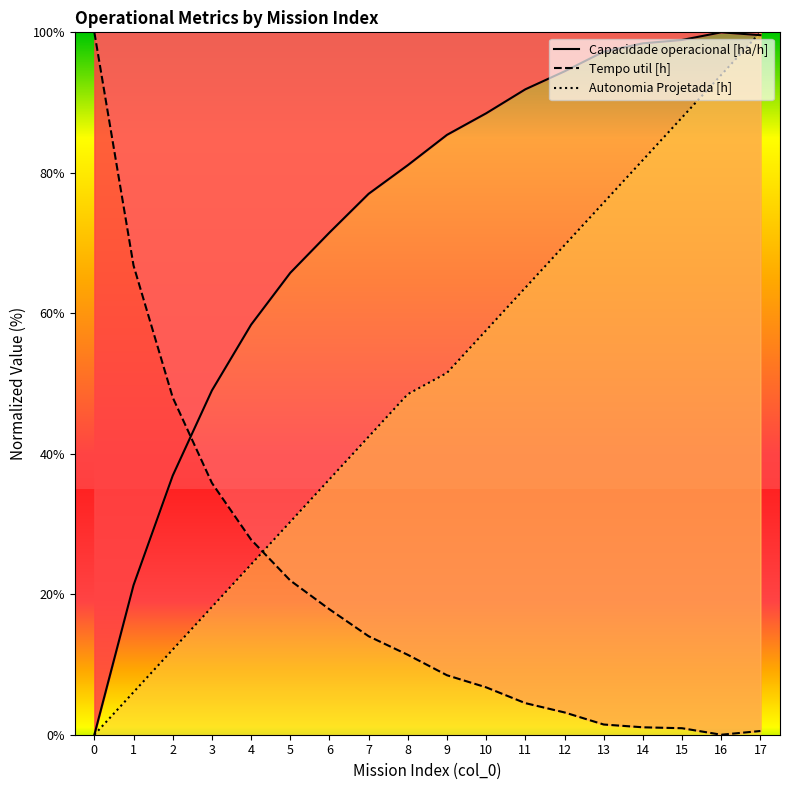

Which series has the largest range (max minus min)?

Capacidade operacional [ha/h]